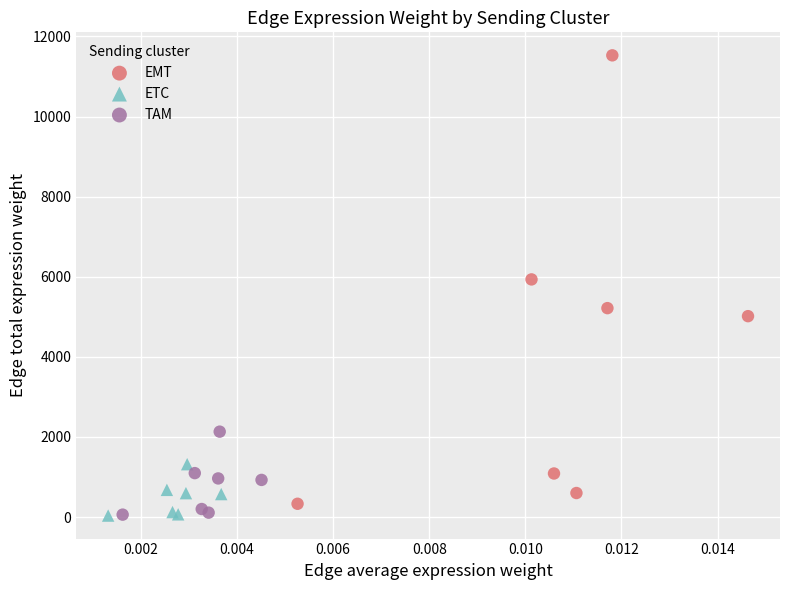

Which series has the largest Y range (max minus min)?

EMT